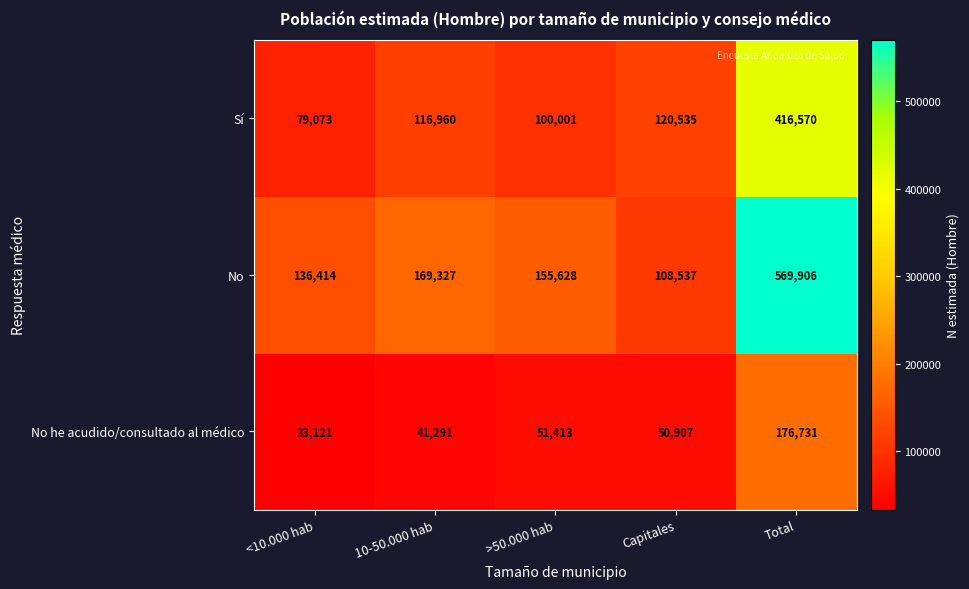

Which label corresponds to the largest value in the chart?

Total